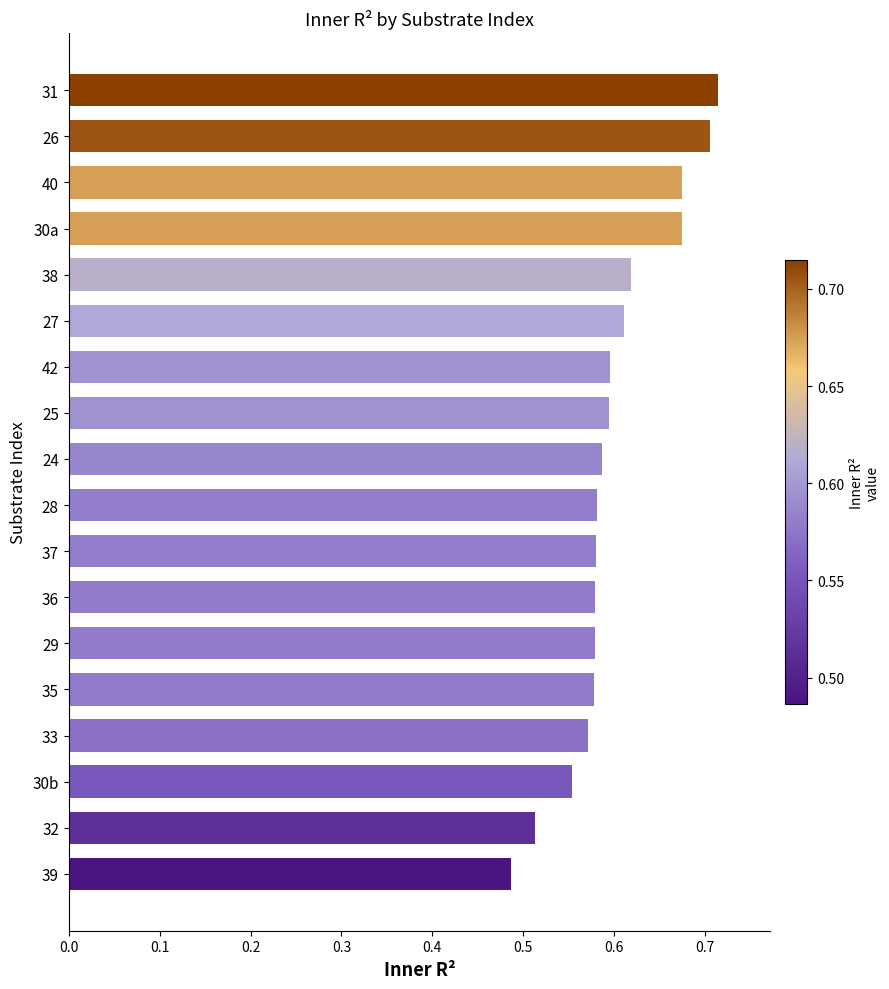

True or false: the data shows 0.3 at 32.

False